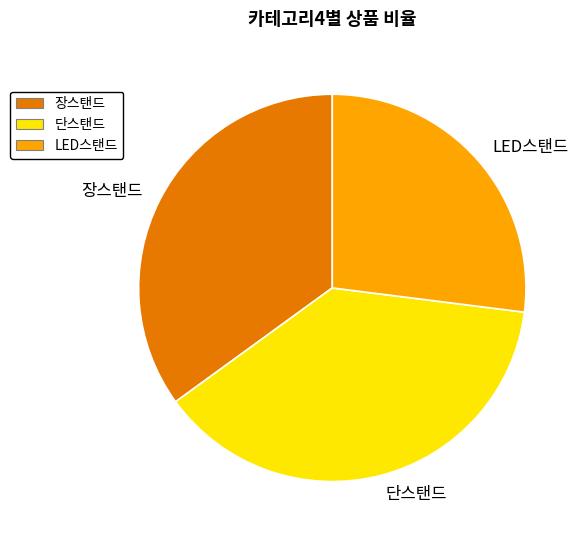

Which slice is the smallest?

LED스탠드